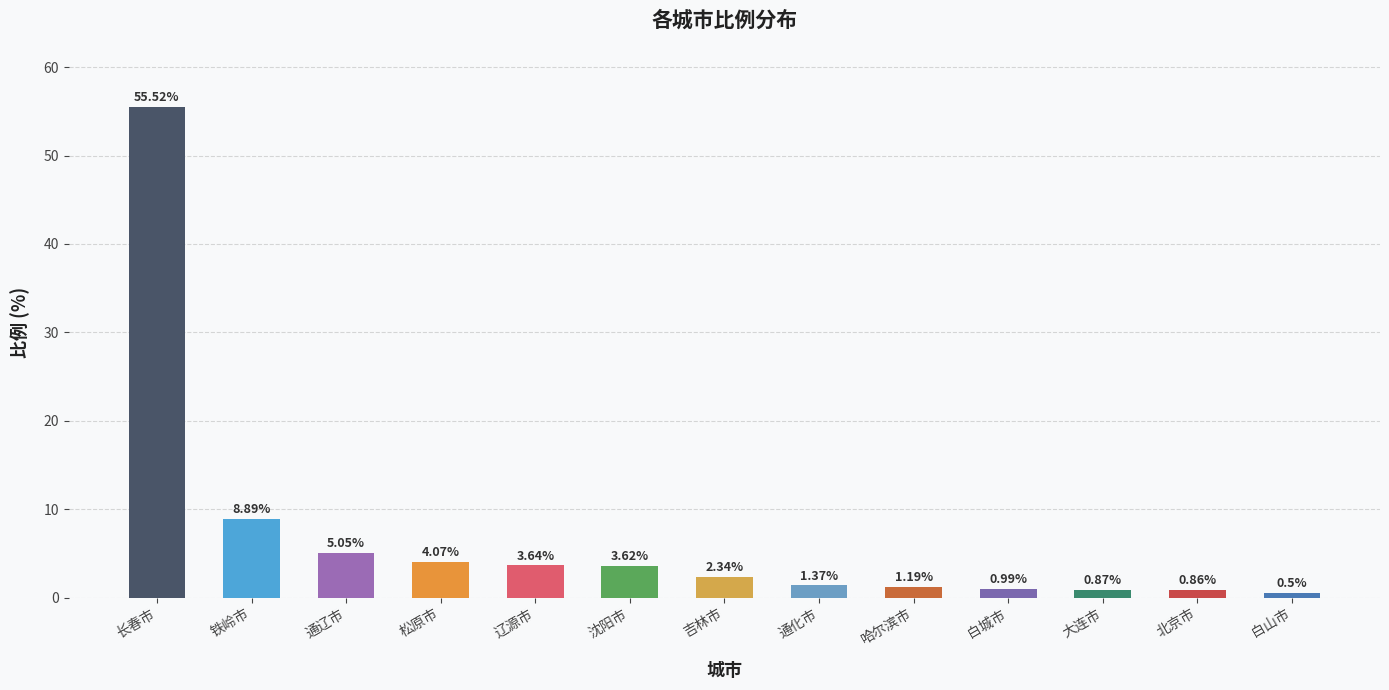

What is the label of the 2nd bar from the left?

铁岭市